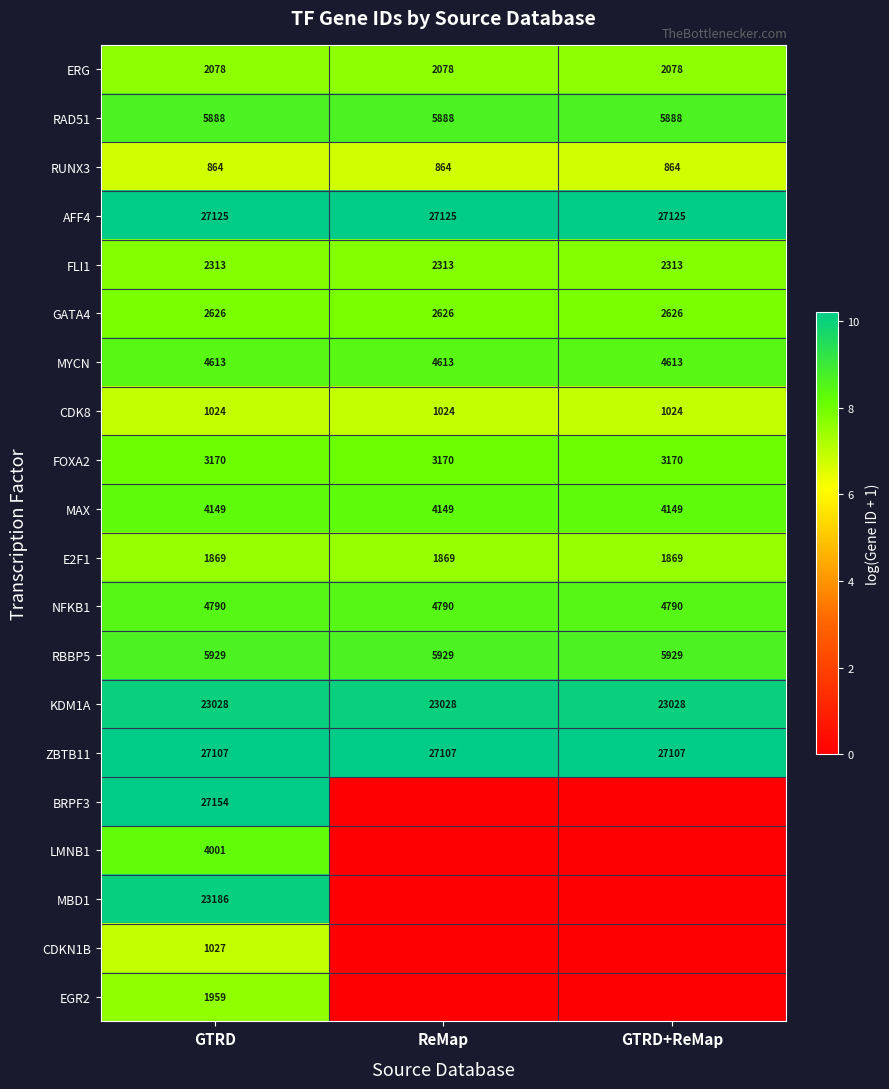

The value of E2F1 at GTRD is 841. True or false?

False